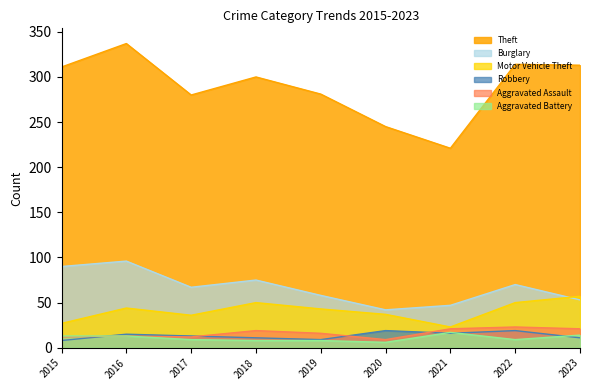

True or false: Motor Vehicle Theft has a value of 63 at 2016.

False